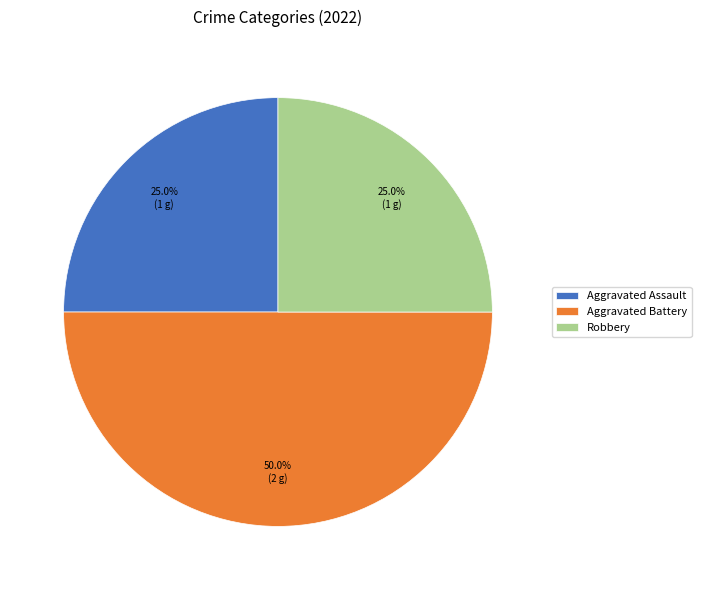

To the nearest percent, what is the difference between the largest and smallest slice percentages?

25%